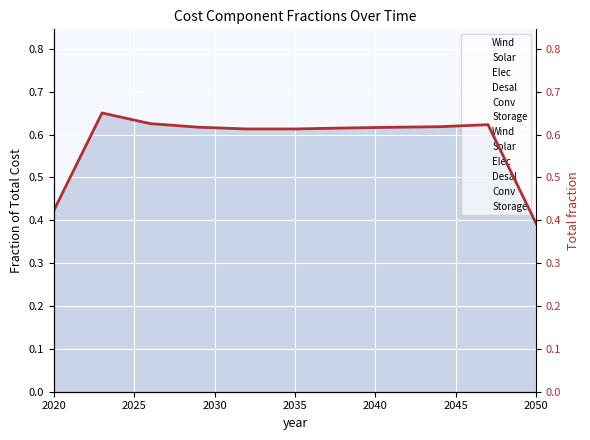

Which has a higher value, 2047 or 2044?

2047